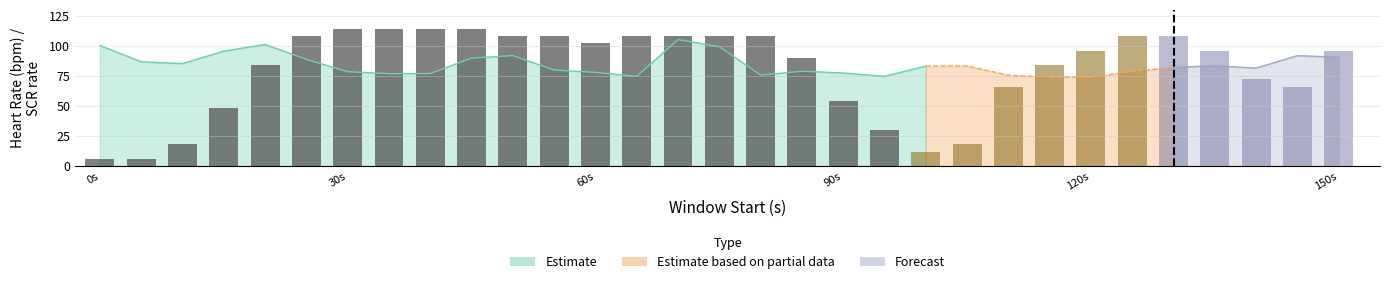

What is the value of the 14th bar from the left?

108